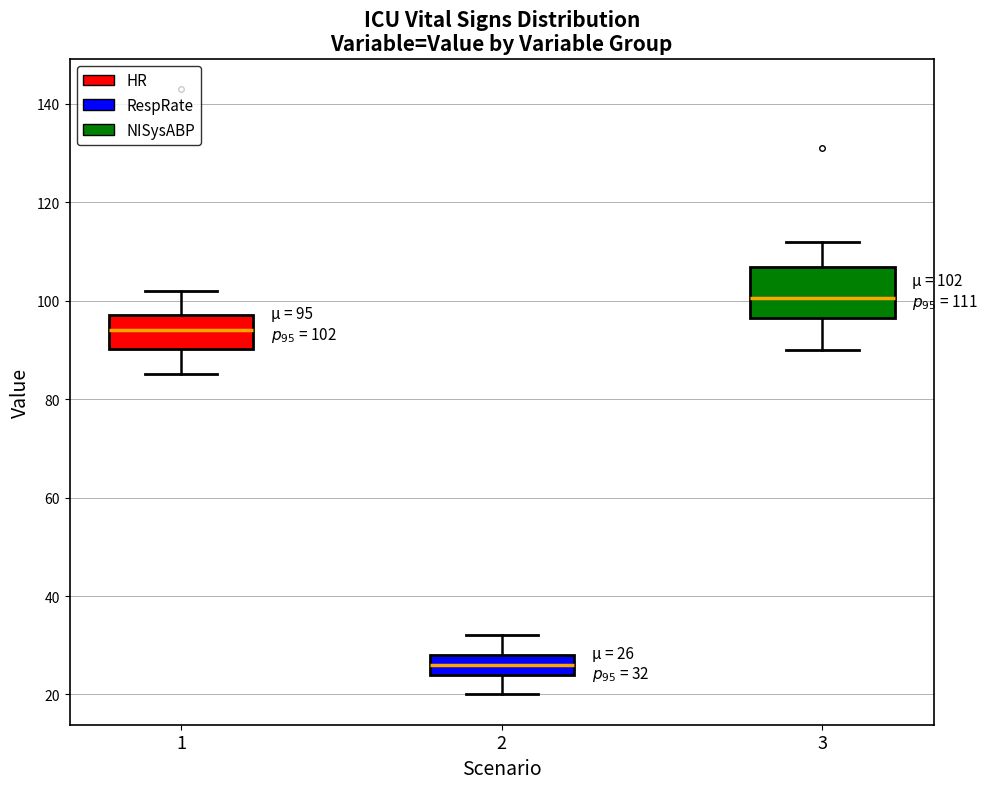

Which box has the highest median line?

3